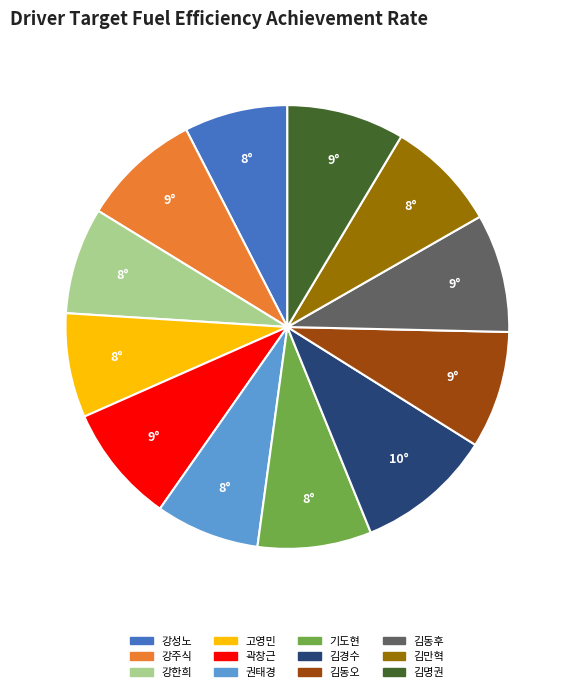

Which has a higher value, 기도현 or 강성노?

기도현